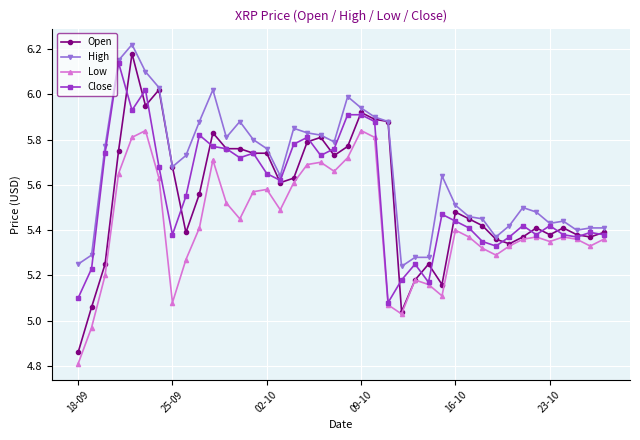

What is the lowest value of the Low series?

4.8